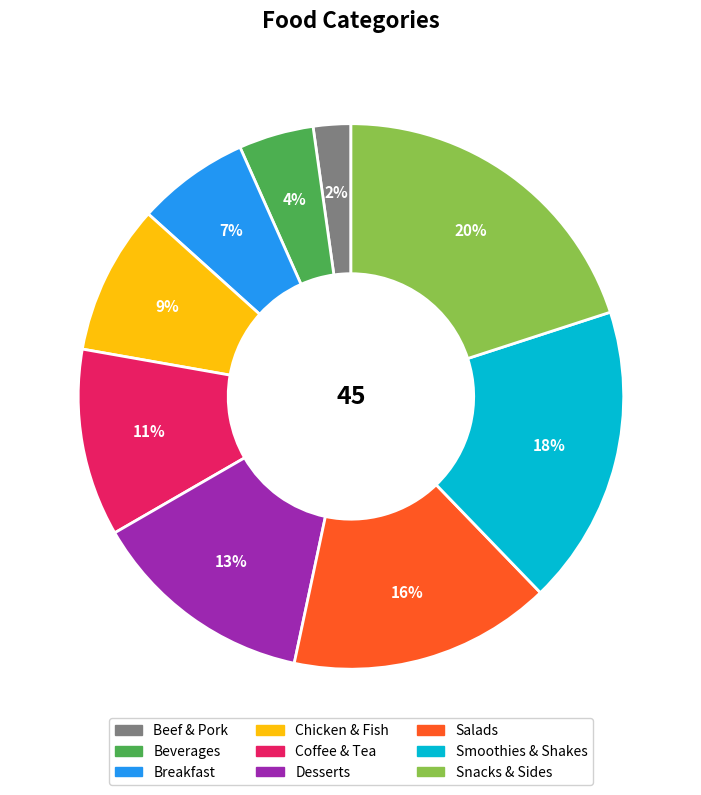

Approximately how many times larger is the value at Beef & Pork compared to Desserts?

0.2